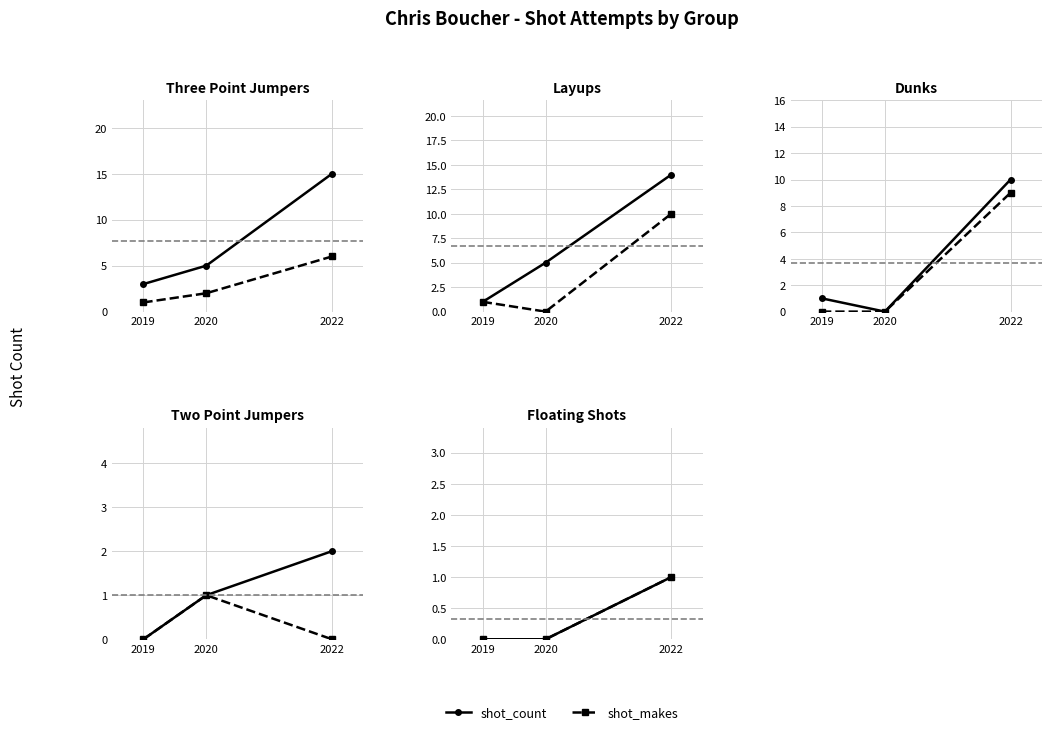

What is the sum of all shot_makes values?

1